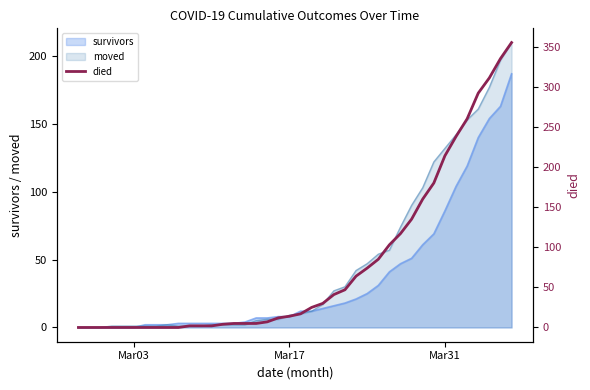

Reading right to left, what are all the values shown in this chart?

355	335	311	292	260	238	214	180	160	135	117	103	85	74	64	47	41	30	25	17	14	12	7	5	5	5	4	2	2	2	0	0	0	0	0	0	0	0	0	0